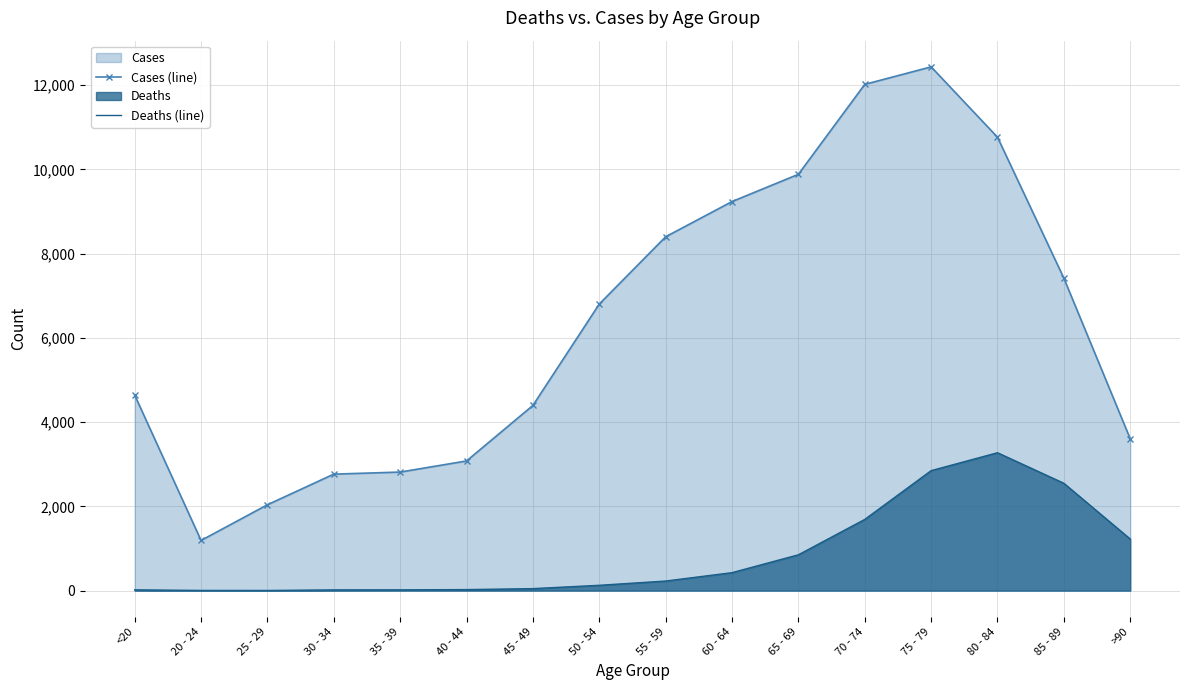

What is the label of the 8th point from the left?

50 - 54